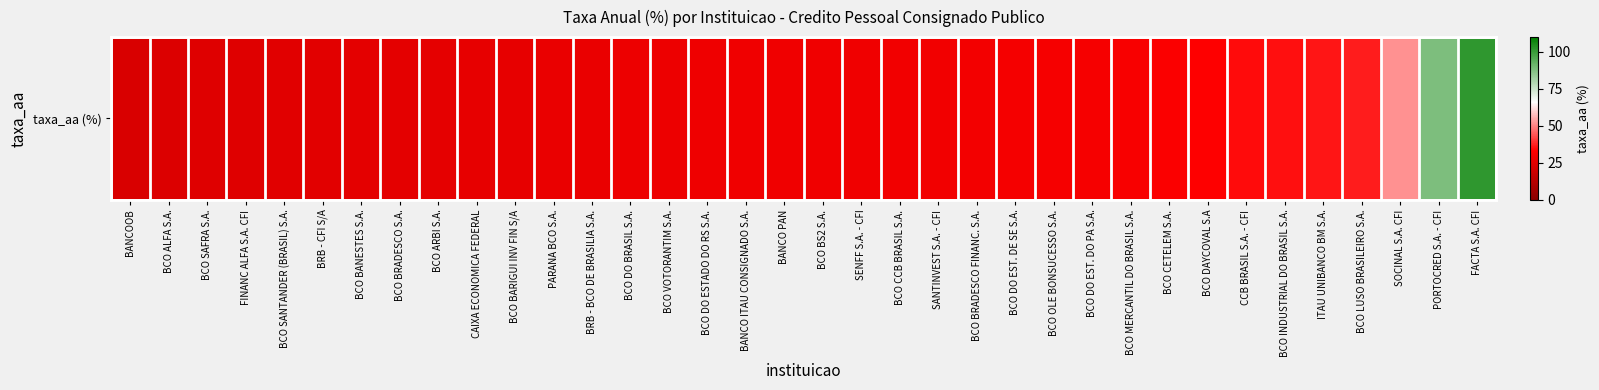

What is the smallest value displayed?

22.4